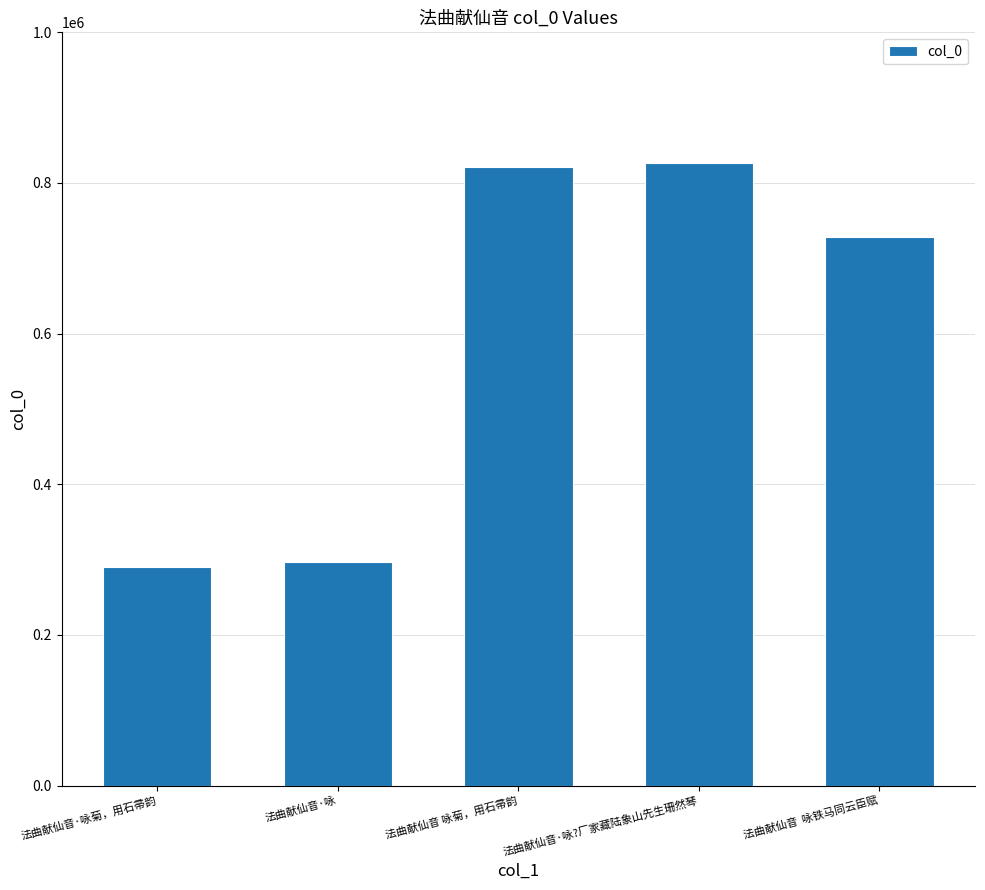

What is the value of the 3rd bar from the left?

820858